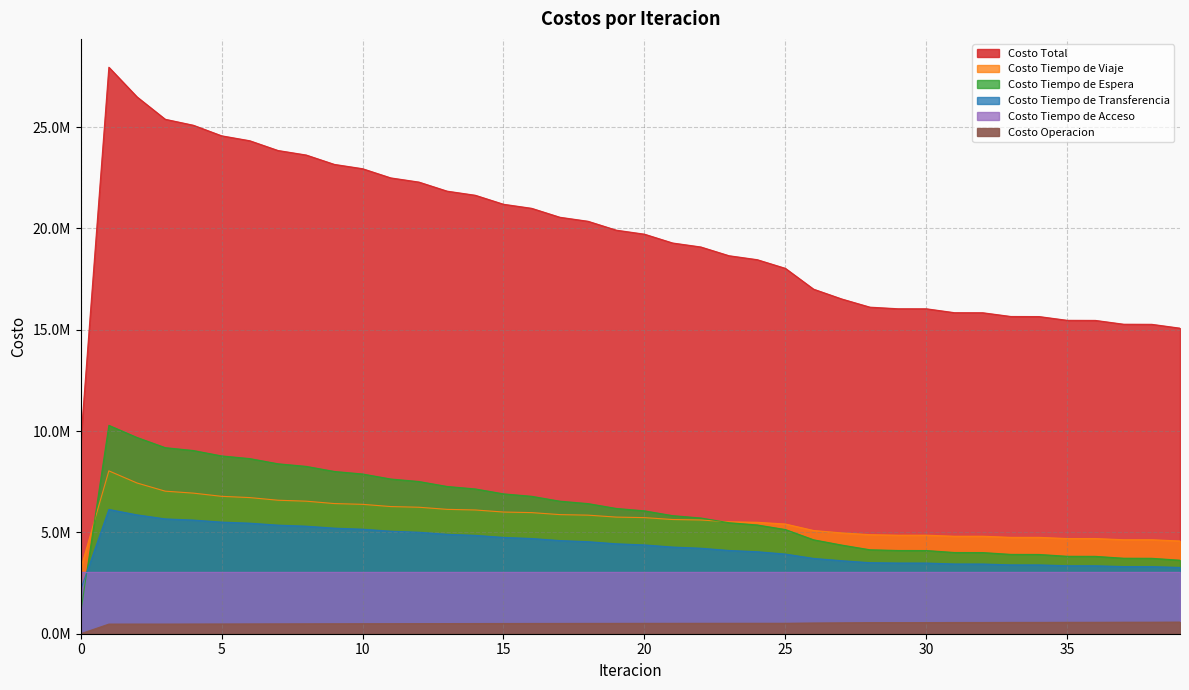

At which label does Costo Operacion first exceed 512828?

20